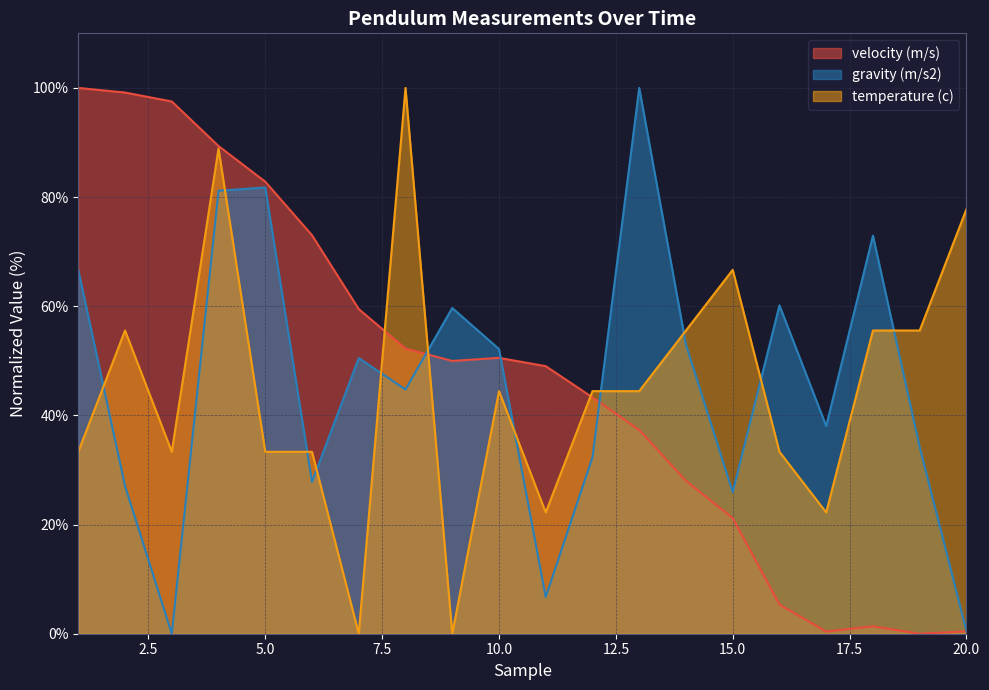

Rank the series at 20 from lowest to highest value.

velocity (m/s), gravity (m/s2), temperature (c)